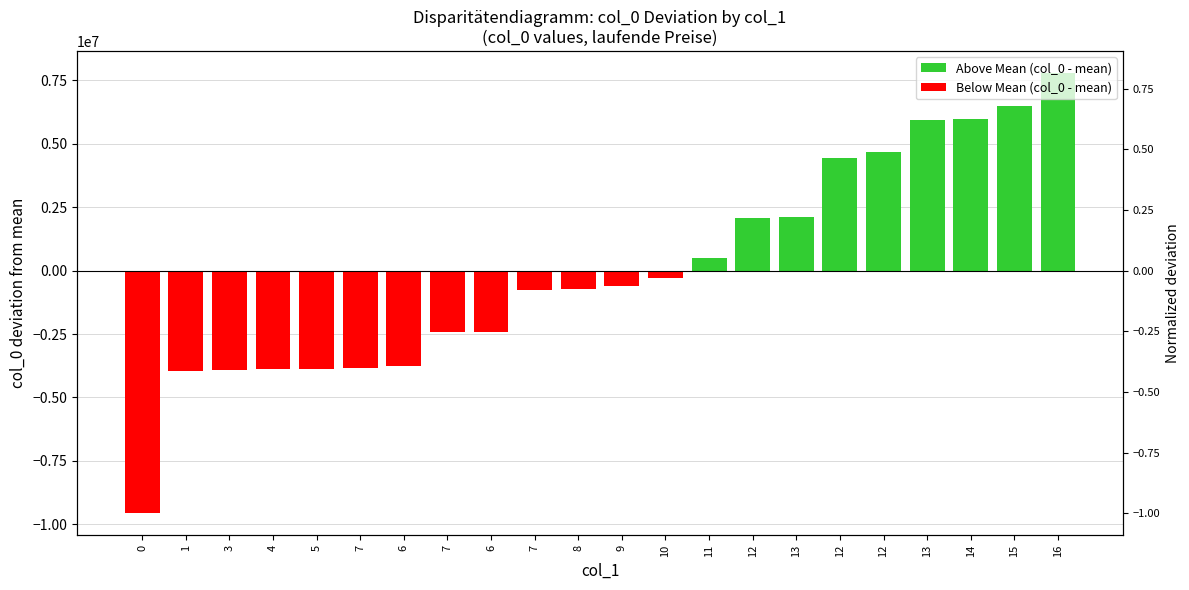

Reading right to left, extract all data points from this chart.

Above Mean (col_0 - mean): 7793801.2	6483407.2	5975793.2	5950593.2	4657658.2	4434991.2	2105809.2	2080603.2	514565.2	0.0	0.0	0.0	0.0	0.0	0.0	0.0	0.0	0.0	0.0	0.0	0.0	0.0
Below Mean (col_0 - mean): 0.0	0.0	0.0	0.0	0.0	0.0	0.0	0.0	0.0	-309818.8	-608627.8	-709431.8	-756219.8	-2415838.8	-2419425.8	-3772986.8	-3859382.8	-3862977.8	-3866583.8	-3902583.8	-3942170.8	-9571172.8